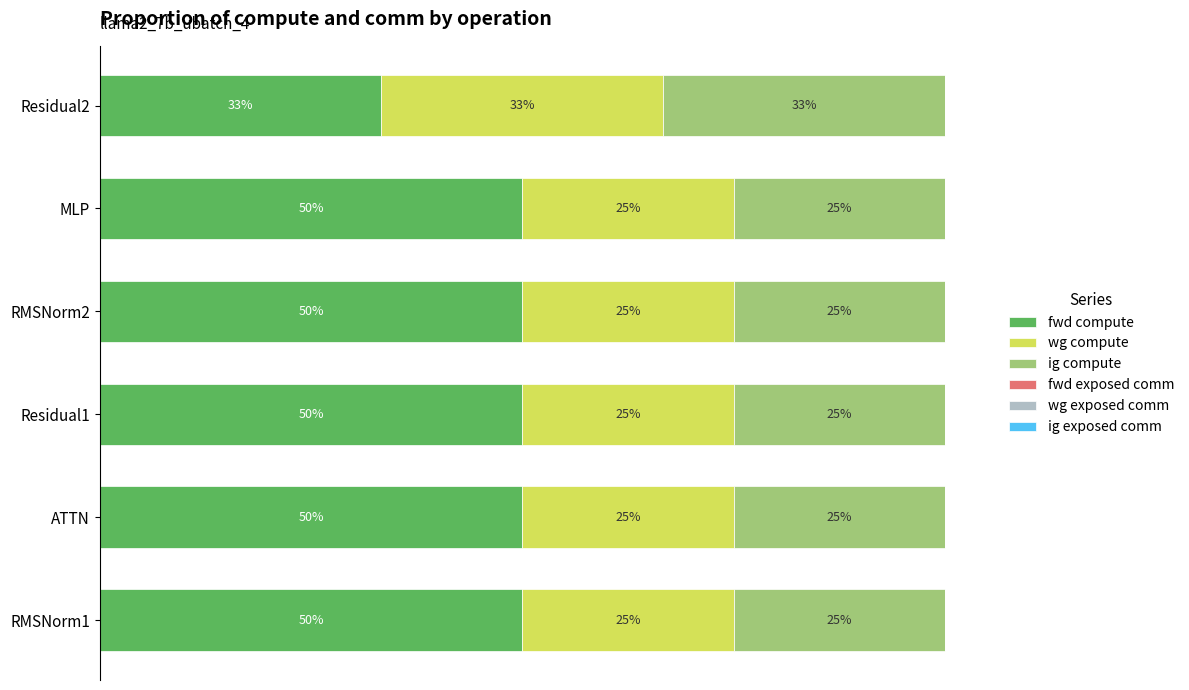

Which category has the lowest value in the fwd compute series?

Residual2